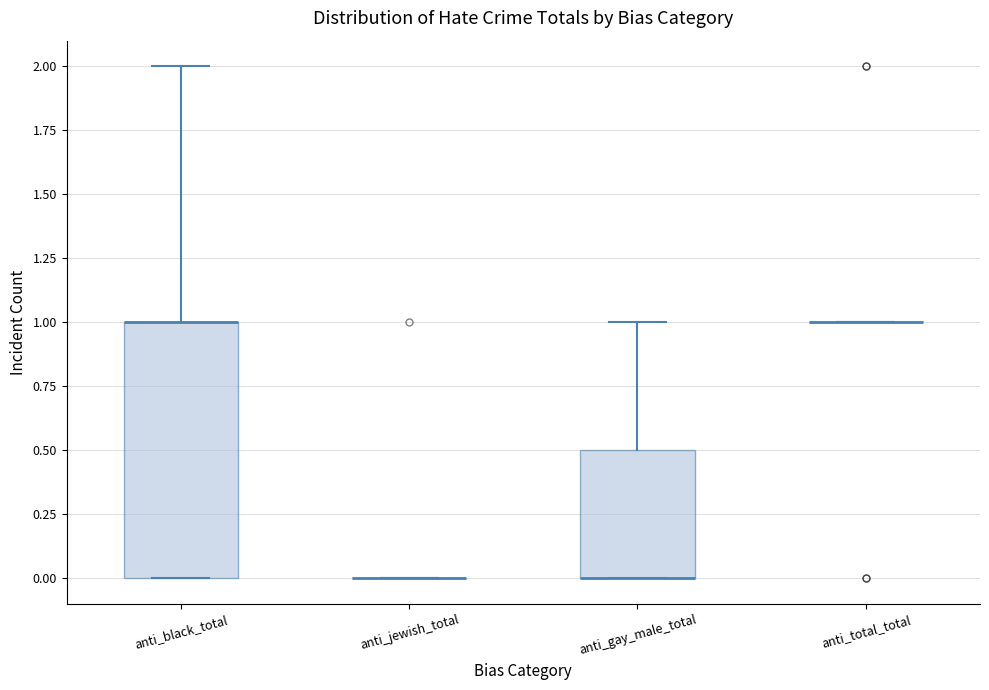

Reading left to right, transcribe this box plot: for each box, give where its median line is, the range the box spans, and where its two whiskers end, as read against the y-axis. The values are not printed on the chart, so give them approximately, as read against the axis.

anti_black_total: median 1.0 (drawn on the box's upper edge), box 0.0 to 1.0, whiskers 0.0 to 2.0
anti_jewish_total: box collapsed to a line at 0.0, whiskers 0.0 to 0.0
anti_gay_male_total: median 0.0 (drawn on the box's lower edge), box 0.0 to 0.5, whiskers 0.0 to 1.0
anti_total_total: box collapsed to a line at 1.0, whiskers 1.0 to 1.0